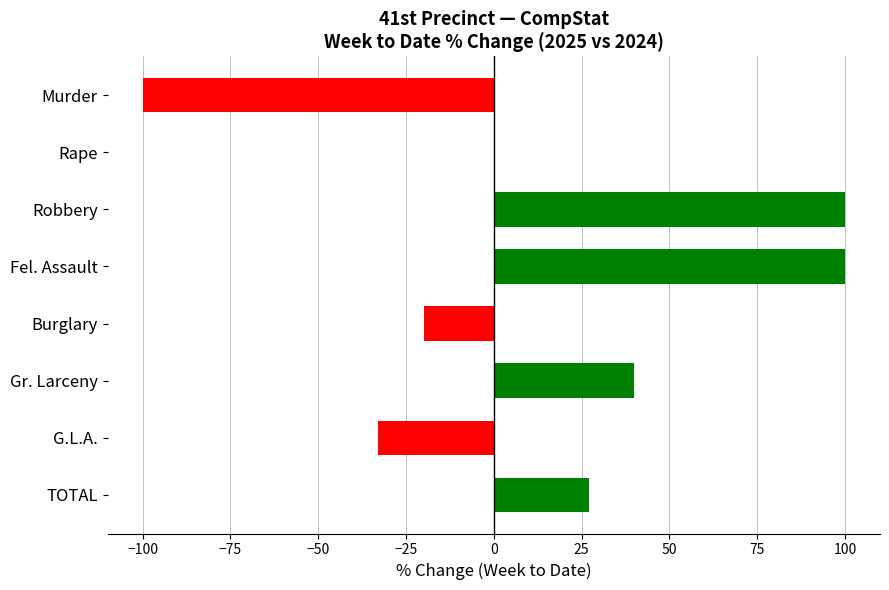

What is the sum of all values?

114